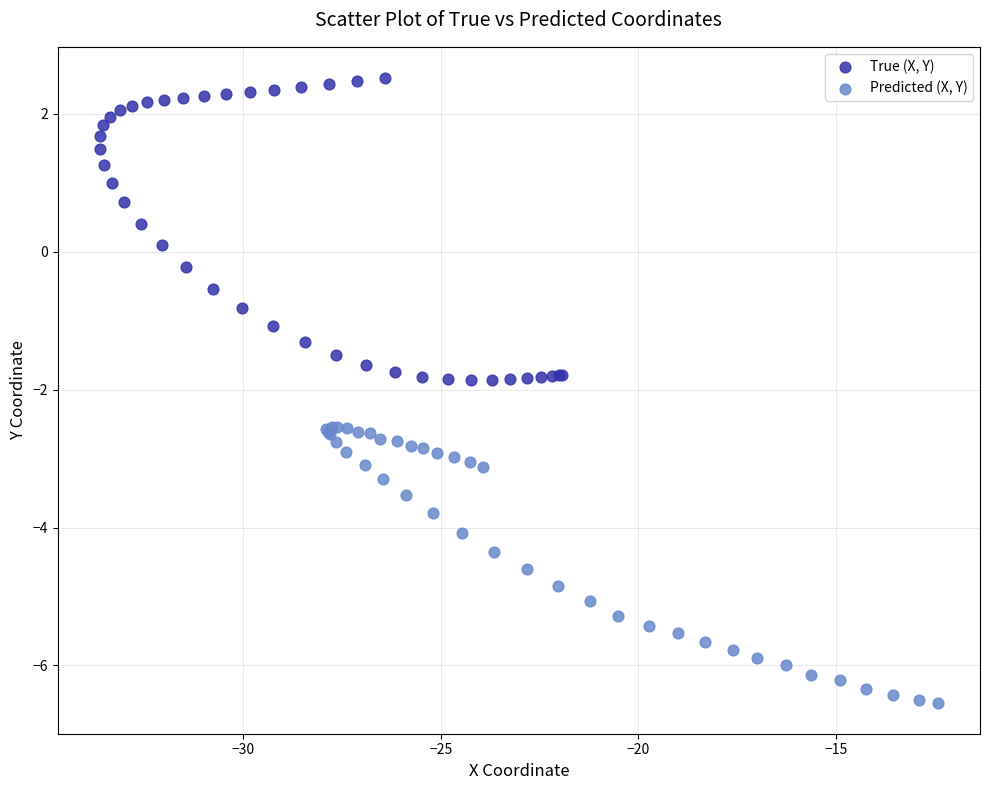

What are all the series names shown in the legend?

True (X, Y), Predicted (X, Y)